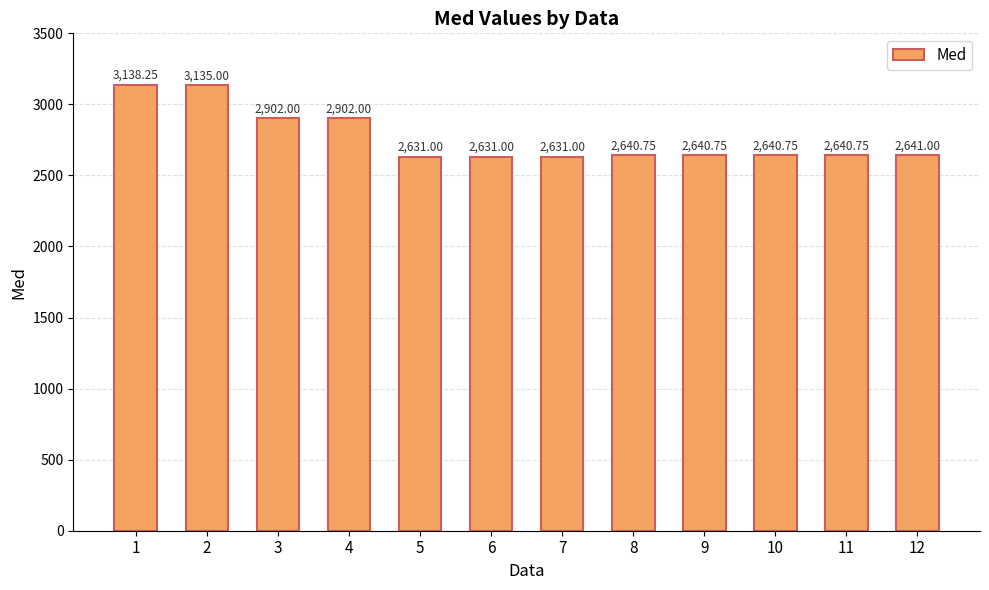

What is the value of the 12th bar from the left?

2641.0